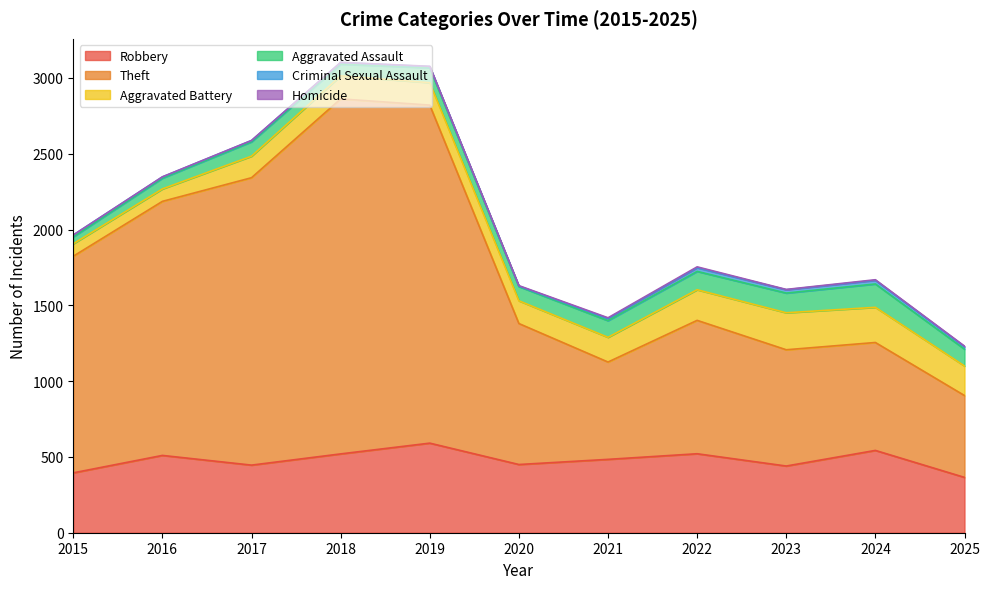

What value does the Aggravated Assault series have at 2021?

110